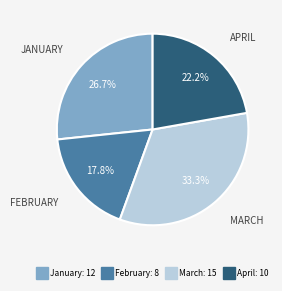

To the nearest percent, what is the difference between the February and April slice percentages?

4%